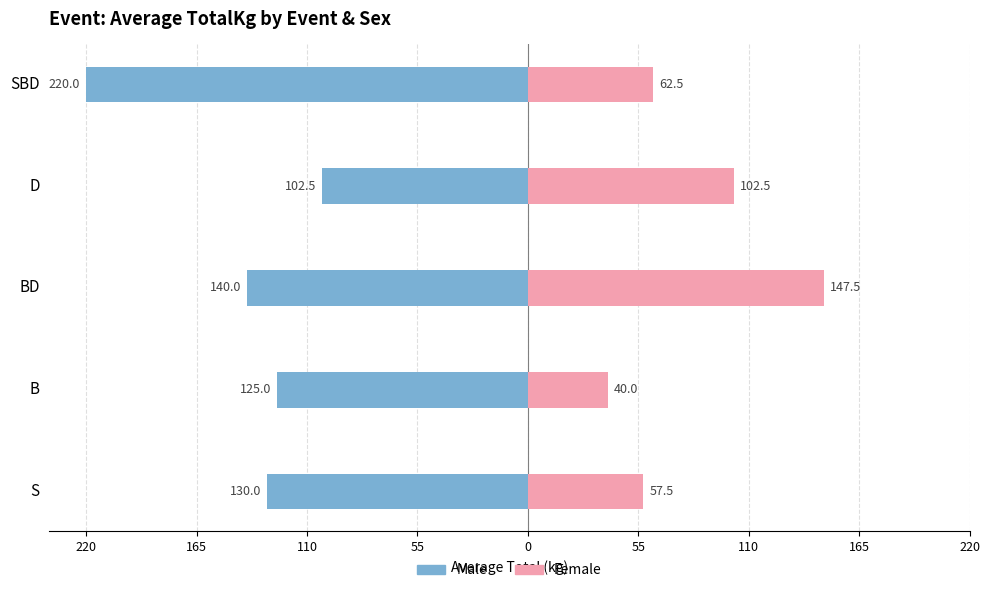

Between BD and SBD, which series saw the biggest shift?

Female